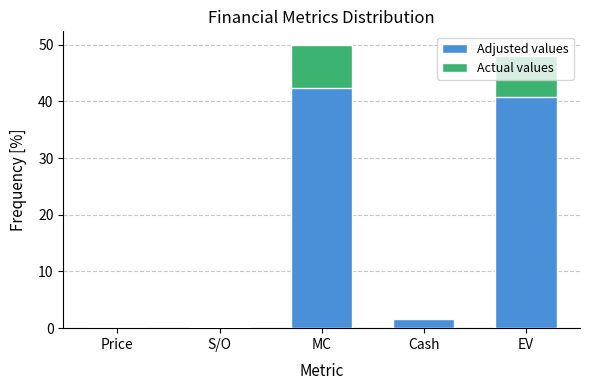

What is the label of the 3rd bar from the left?

MC